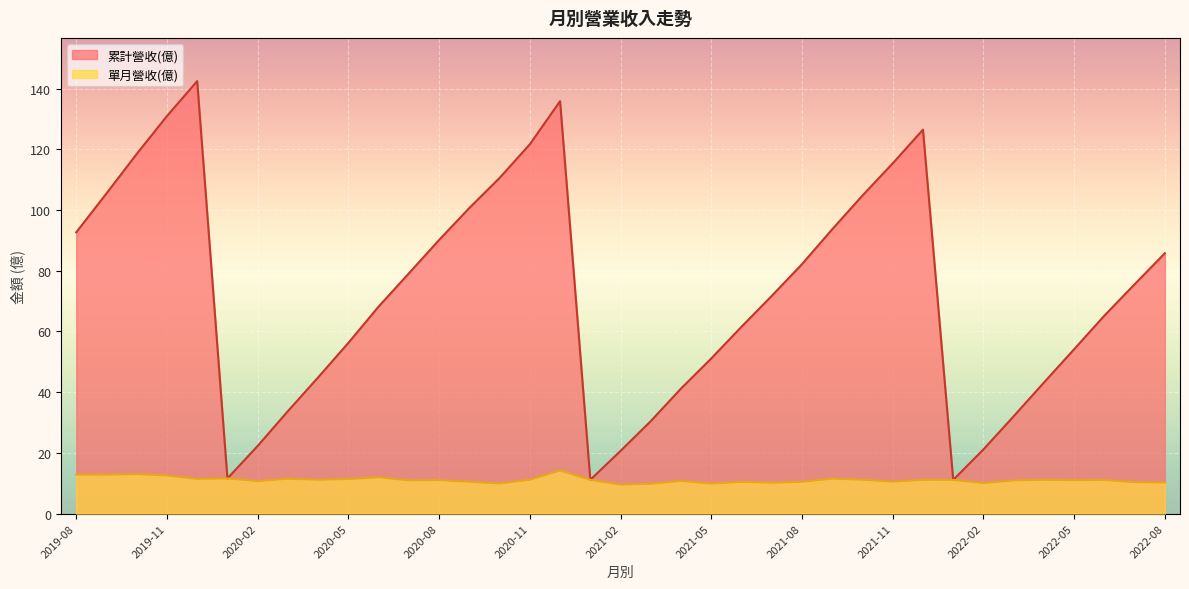

What value does the 累計營收(億) series have at 2021-05?

51.1